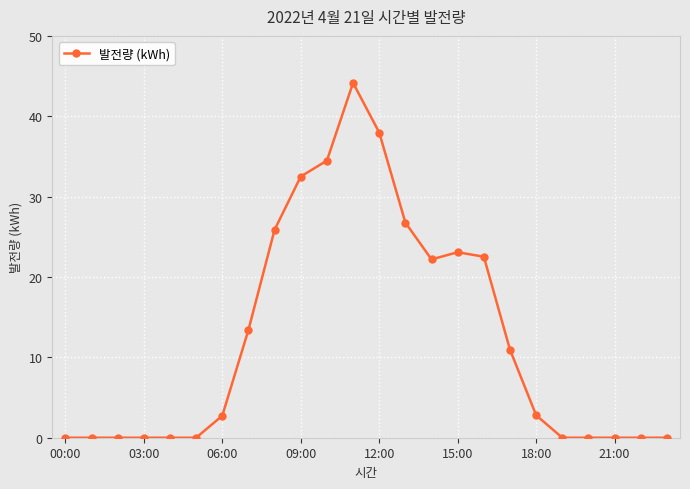

What is the difference between the maximum and minimum values?

44.2